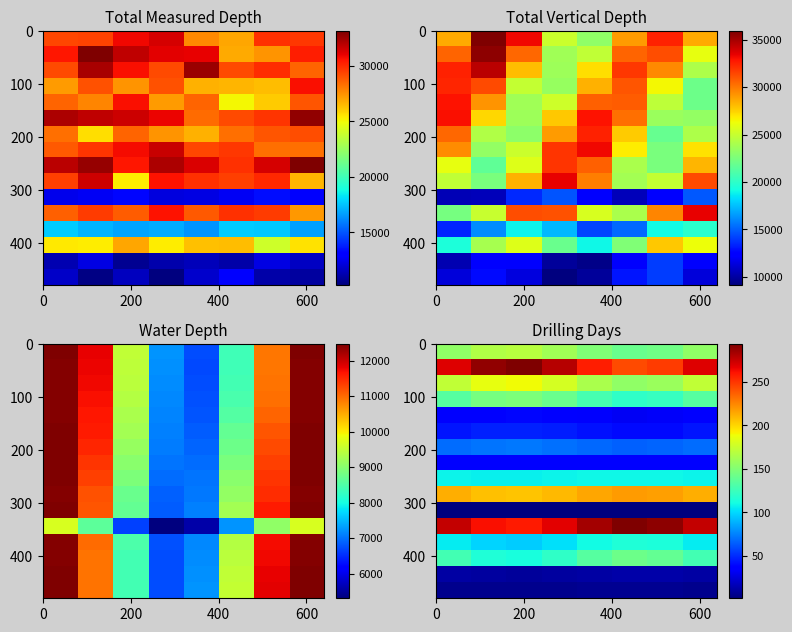

At how many categories does at least one series exceed 262?

8